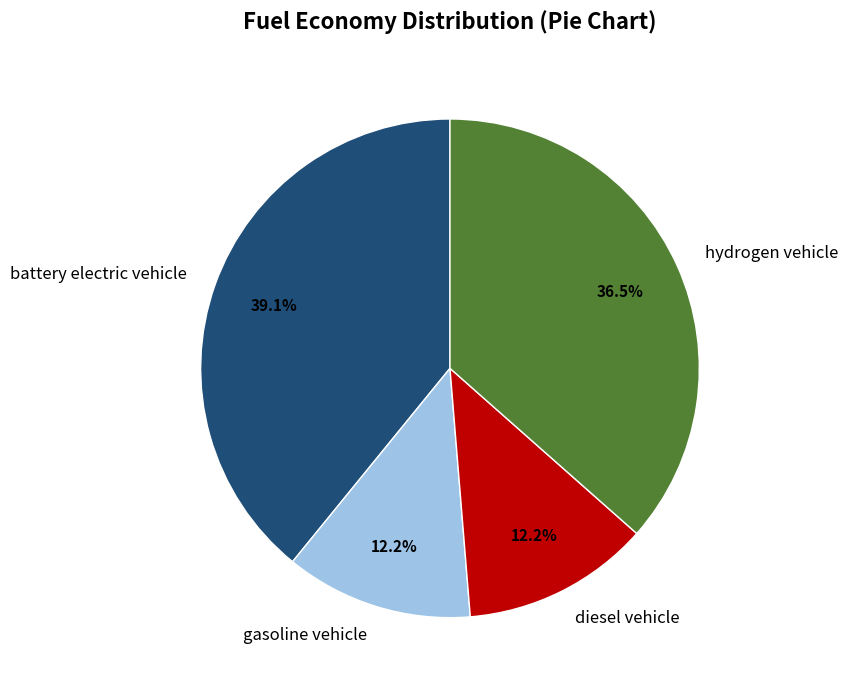

To the nearest percent, what percentage of the pie is battery electric vehicle?

39%